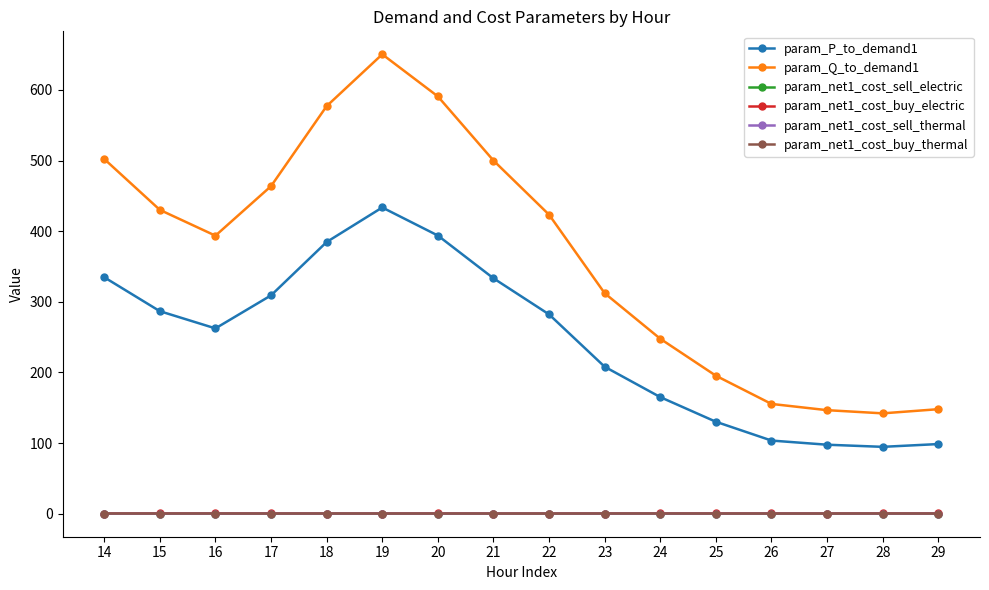

Is the value of param_Q_to_demand1 at 28 greater than the value of param_P_to_demand1 at 18?

No